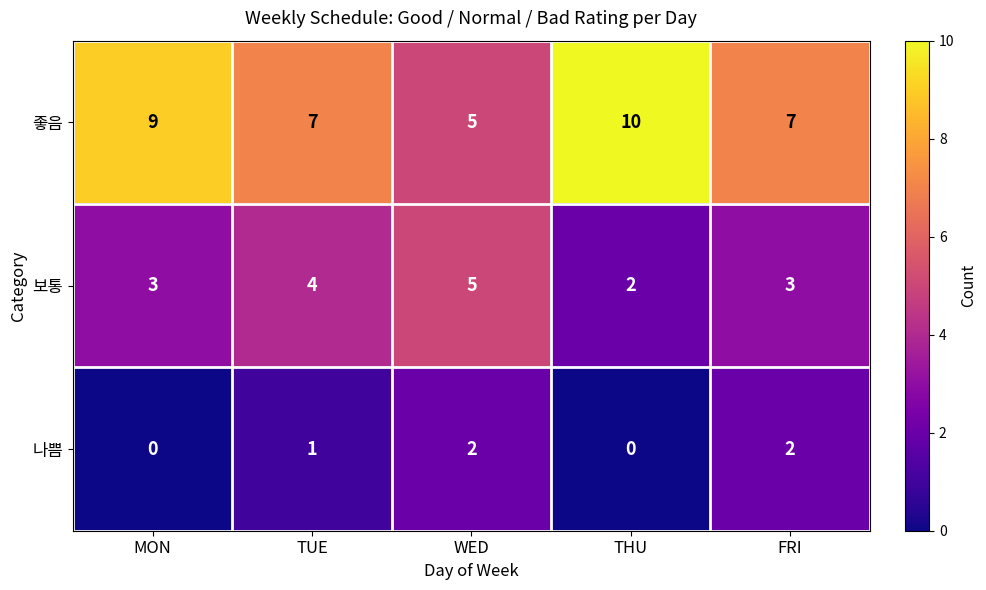

Reading left to right, transcribe all the data shown in this chart.

좋음: MON=9	TUE=7	WED=5	THU=10	FRI=7
보통: MON=3	TUE=4	WED=5	THU=2	FRI=3
나쁨: MON=0	TUE=1	WED=2	THU=0	FRI=2